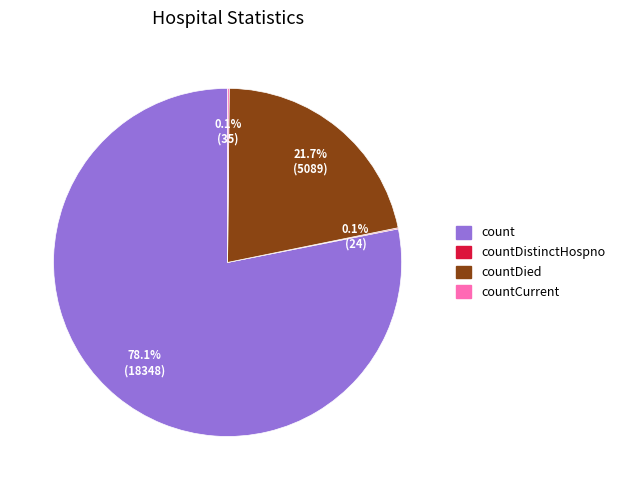

To the nearest percent, what portion does count represent?

78%